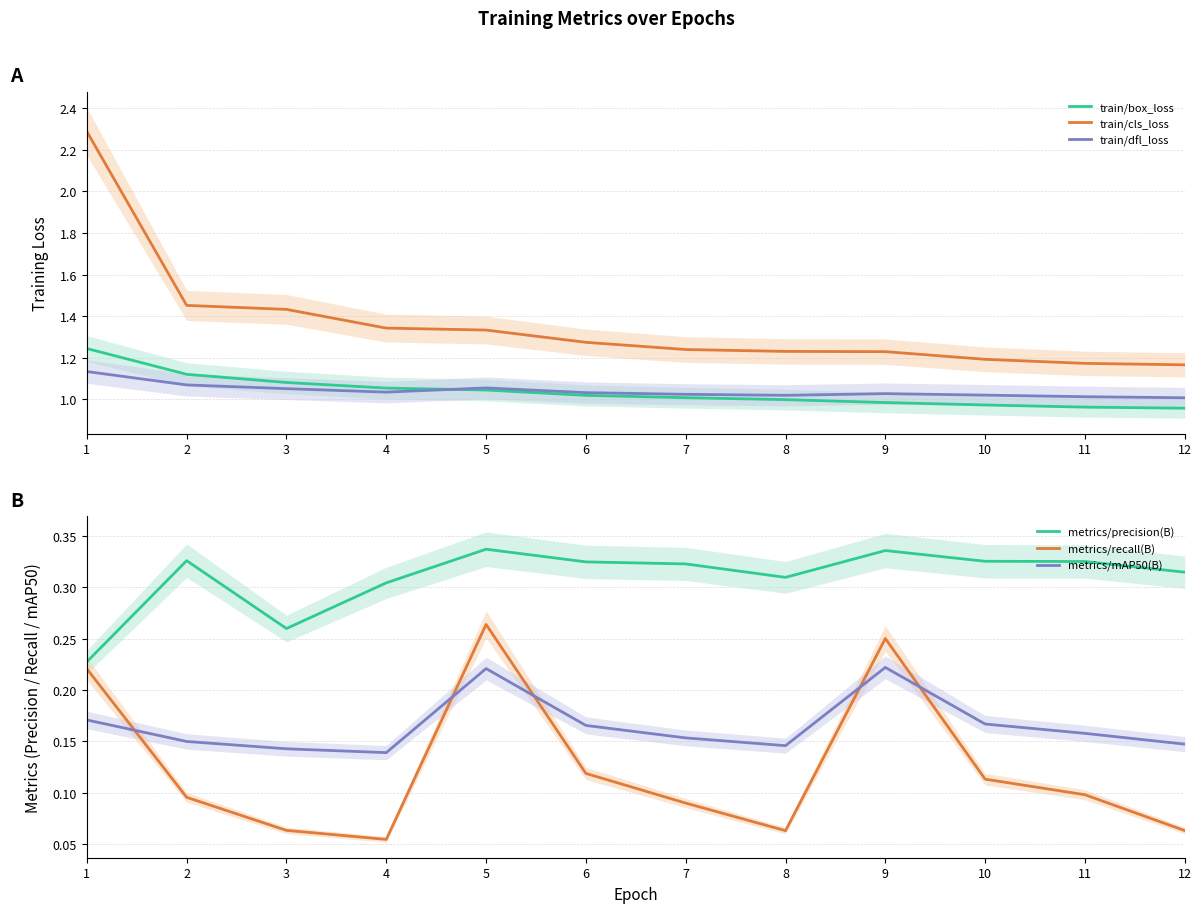

Reading right to left, list all the values displayed in this chart.

train/box_loss: 12=1.0	11=1.0	10=1.0	9=1.0	8=1.0	7=1.0	6=1.0	5=1.0	4=1.1	3=1.1	2=1.1	1=1.2
train/cls_loss: 12=1.2	11=1.2	10=1.2	9=1.2	8=1.2	7=1.2	6=1.3	5=1.3	4=1.3	3=1.4	2=1.5	1=2.3
train/dfl_loss: 12=1.0	11=1.0	10=1.0	9=1.0	8=1.0	7=1.0	6=1.0	5=1.1	4=1.0	3=1.1	2=1.1	1=1.1
metrics/precision(B): 12=0.3	11=0.3	10=0.3	9=0.3	8=0.3	7=0.3	6=0.3	5=0.3	4=0.3	3=0.3	2=0.3	1=0.2
metrics/recall(B): 12=0.1	11=0.1	10=0.1	9=0.3	8=0.1	7=0.1	6=0.1	5=0.3	4=0.1	3=0.1	2=0.1	1=0.2
metrics/mAP50(B): 12=0.1	11=0.2	10=0.2	9=0.2	8=0.1	7=0.2	6=0.2	5=0.2	4=0.1	3=0.1	2=0.1	1=0.2